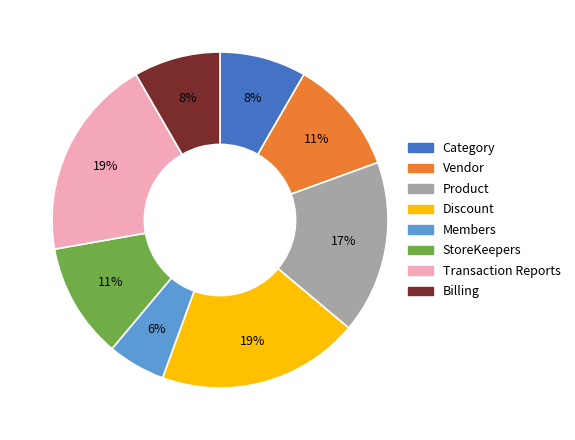

Which has a higher value, Product or Vendor?

Product